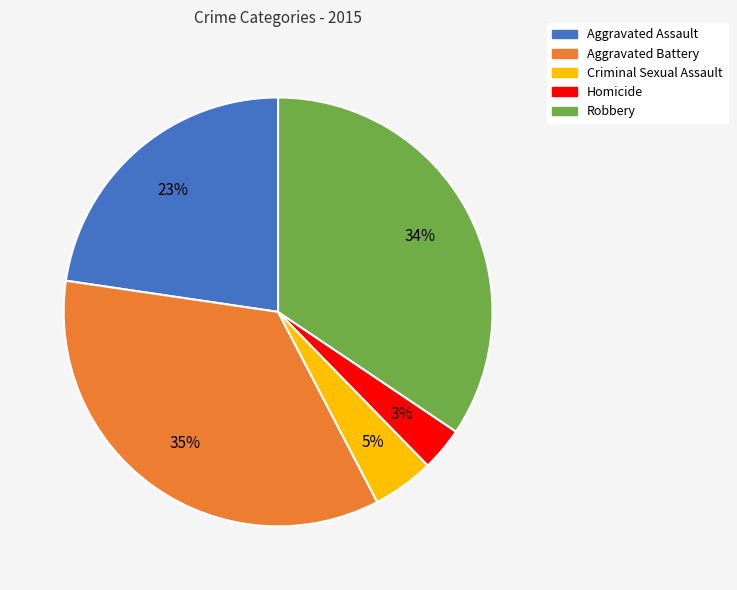

To the nearest percent, what percentage of the pie is Homicide?

3%